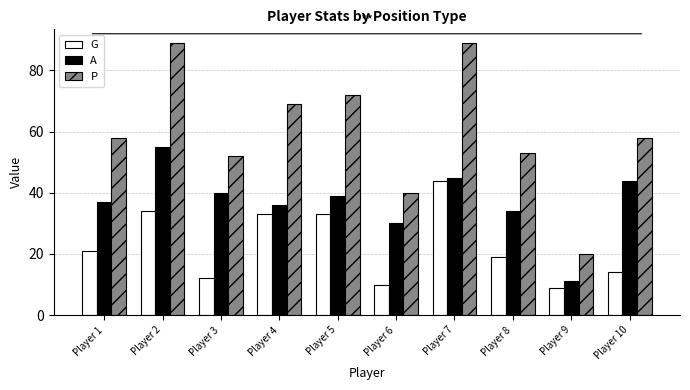

What is the value of the P bar at the 2nd from the left?

89